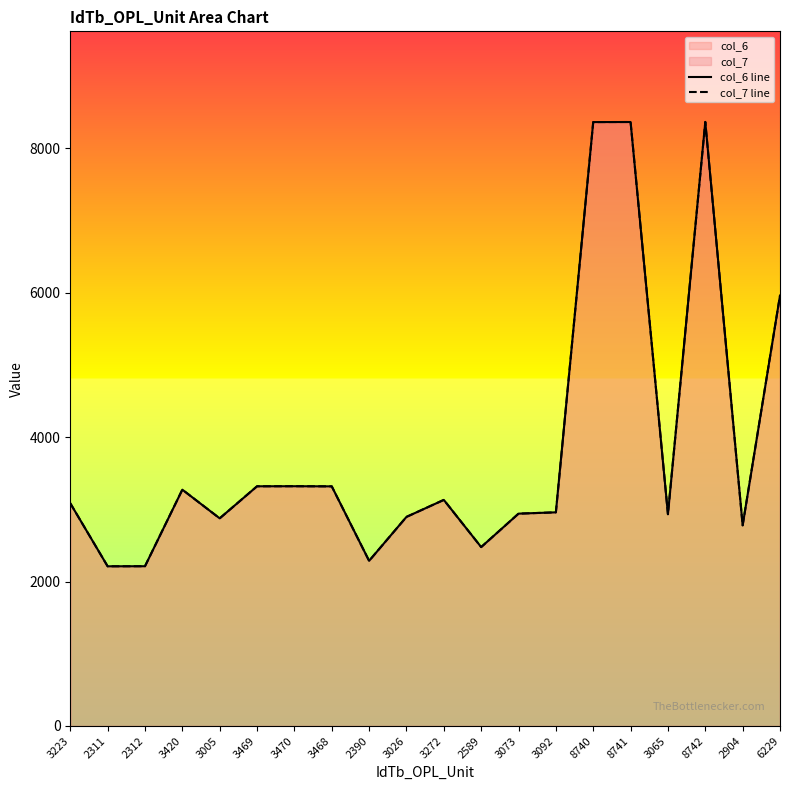

Does the chart display data point markers on the line(s)?

No